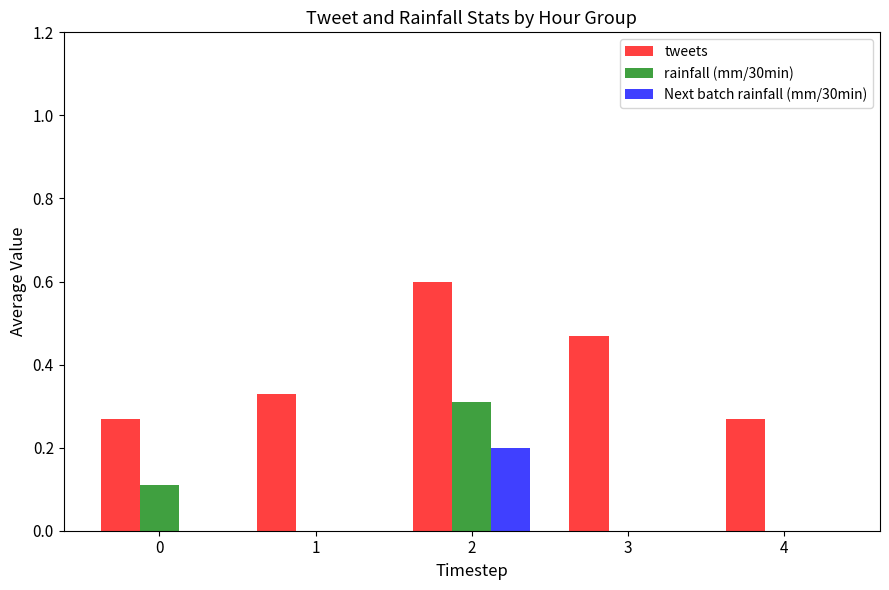

What is the sum of all rainfall (mm/30min) values?

0.4